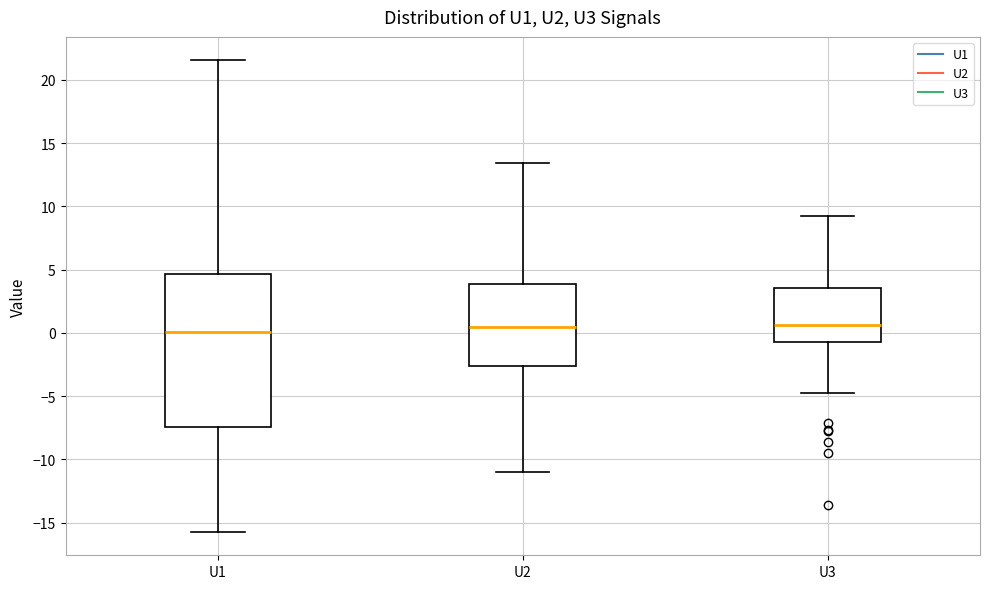

Where does the lower whisker of the box for U3 end on the y-axis? The values are not printed on the chart, so give them approximately, as read against the axis.

-5.0